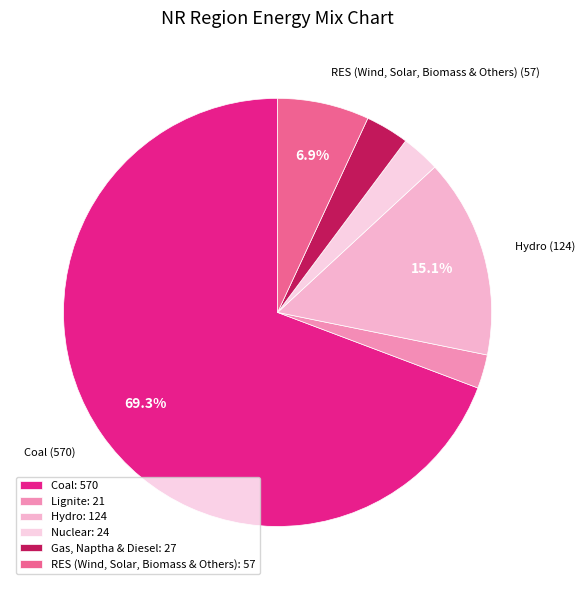

What percentage is the Nuclear slice, to the nearest percent?

3%